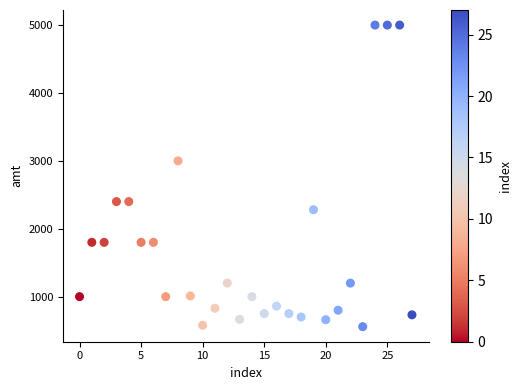

What Y value in the scatter plot is closest to 2779?

3000